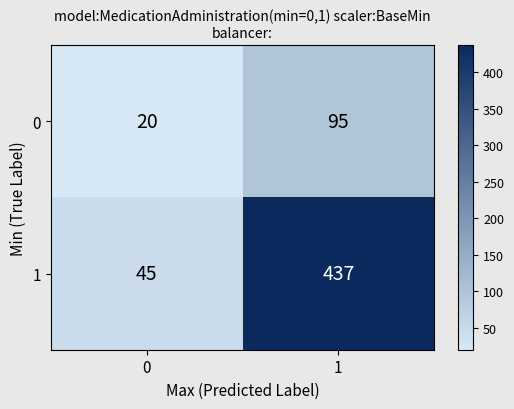

Which series has the widest spread of values?

1